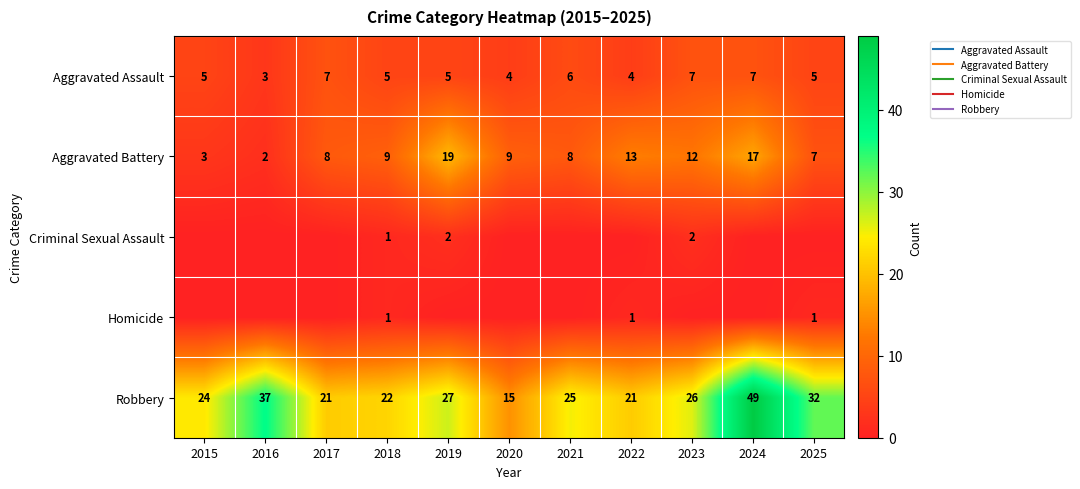

What is the maximum value for Aggravated Assault?

7